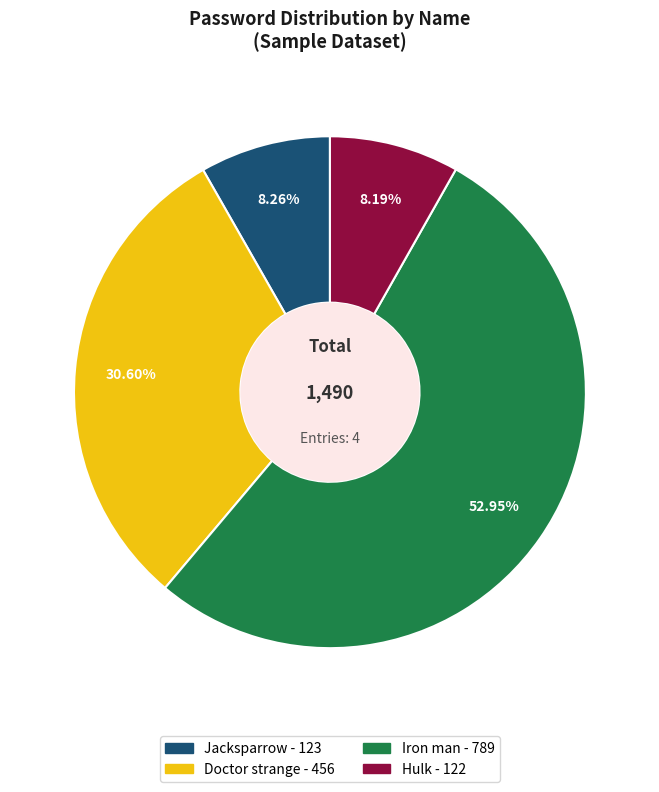

Between Jacksparrow and Doctor strange, which is larger?

Doctor strange